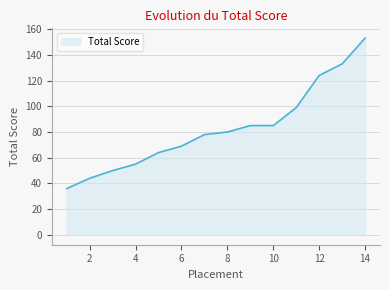

What is the maximum value shown in the chart?

153